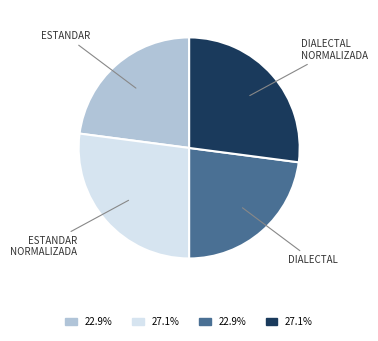

Is there any slice that represents more than half of the pie?

No